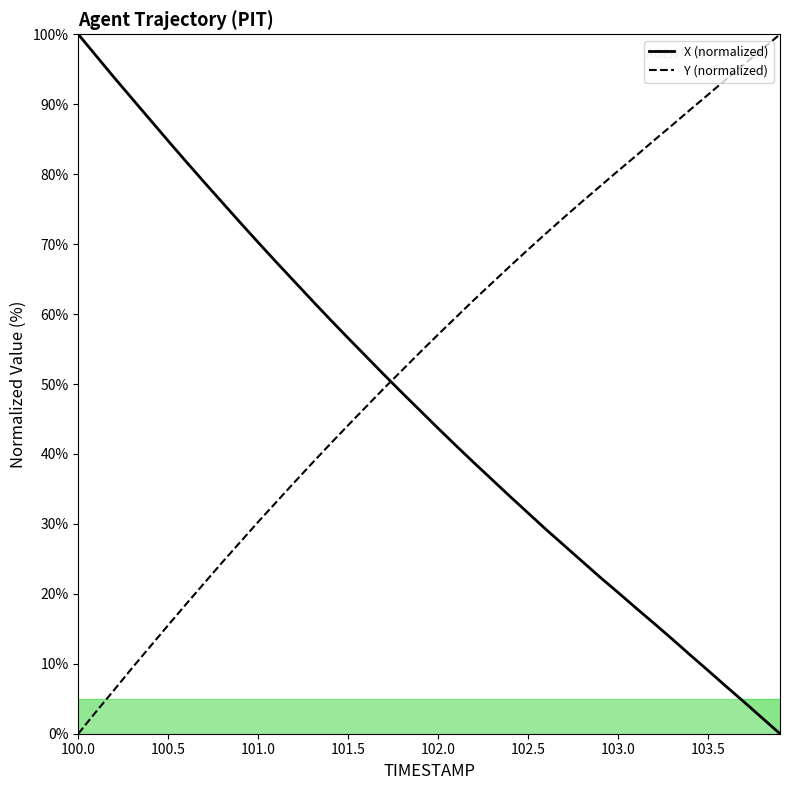

Which category has the lowest value in the Y (normalized) series?

100.0